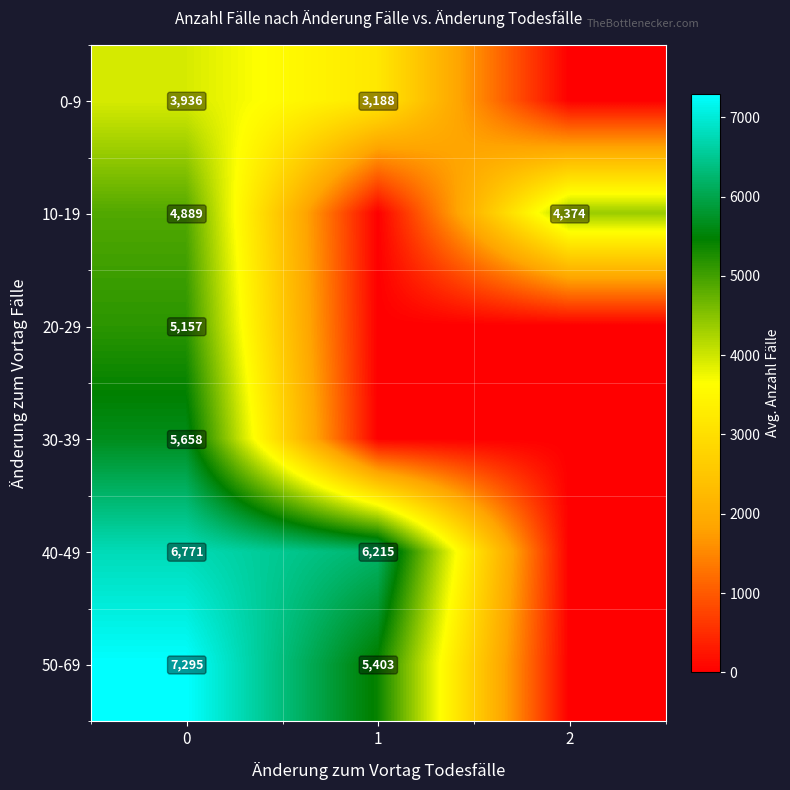

Is it true that 20-29 equals 5157 at 0?

True